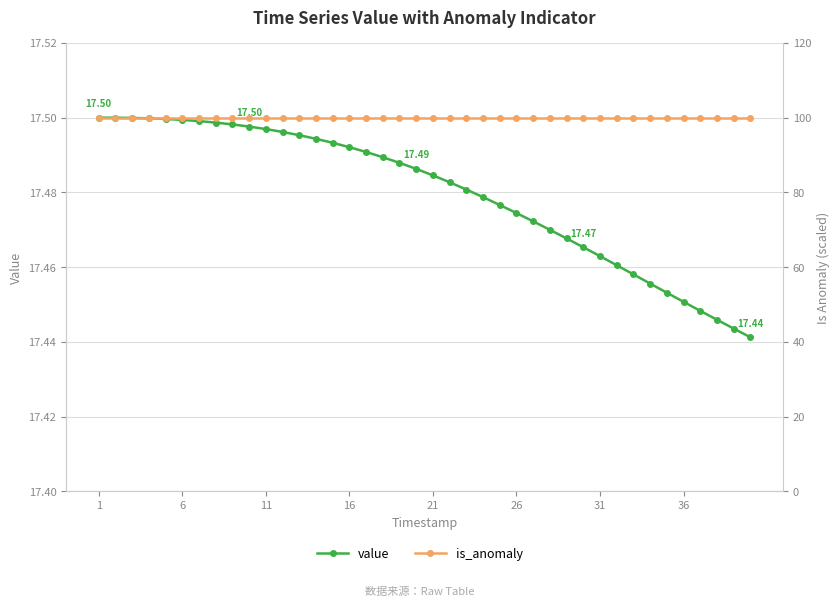

List the series in order of their overall mean, highest first.

is_anomaly, value